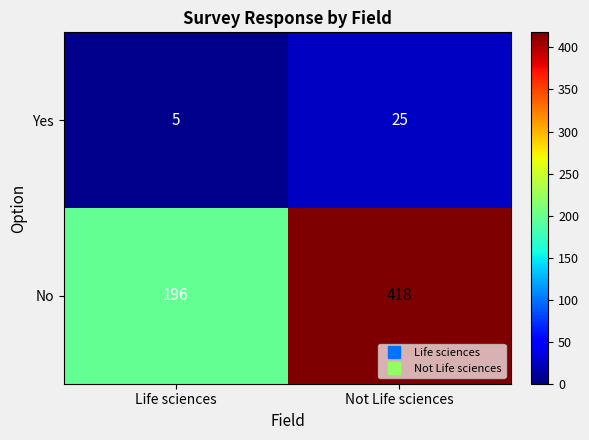

Which series has the widest spread of values?

No